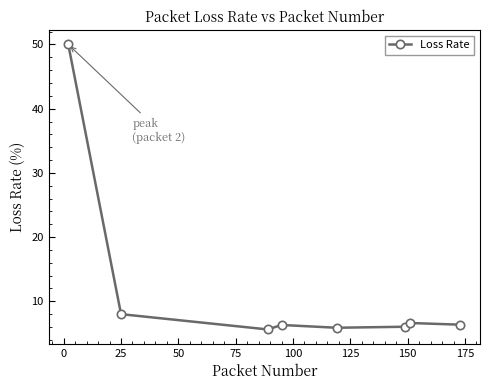

What is the value of the 4th point from the left?

6.3